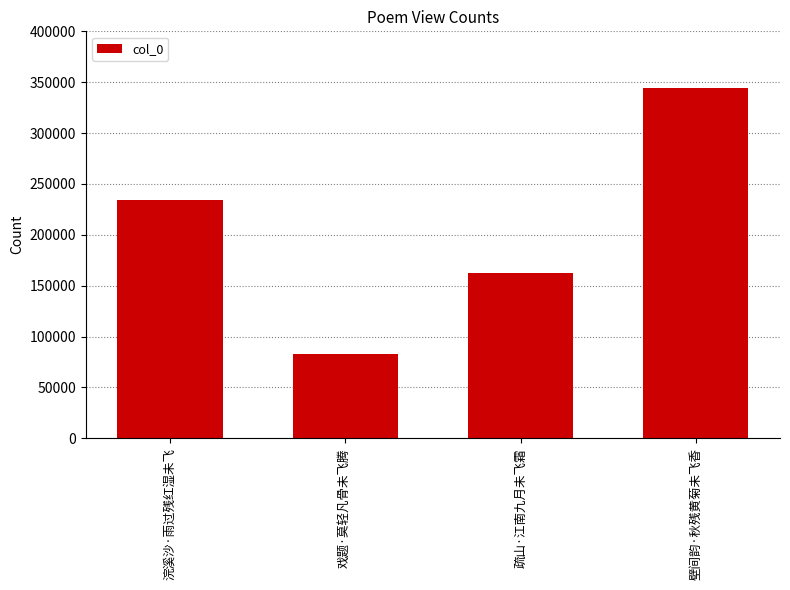

Which category has the highest value across all series?

壁间韵·秋残黄菊未飞香